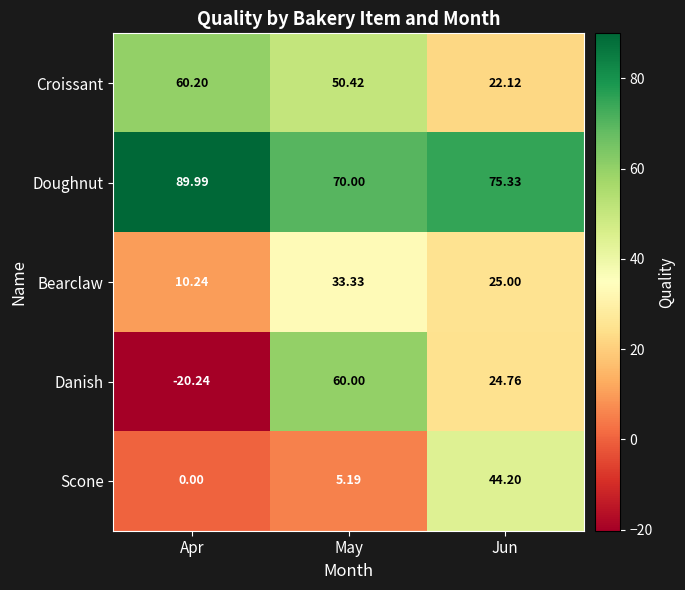

Which label corresponds to the largest value in the chart?

Apr